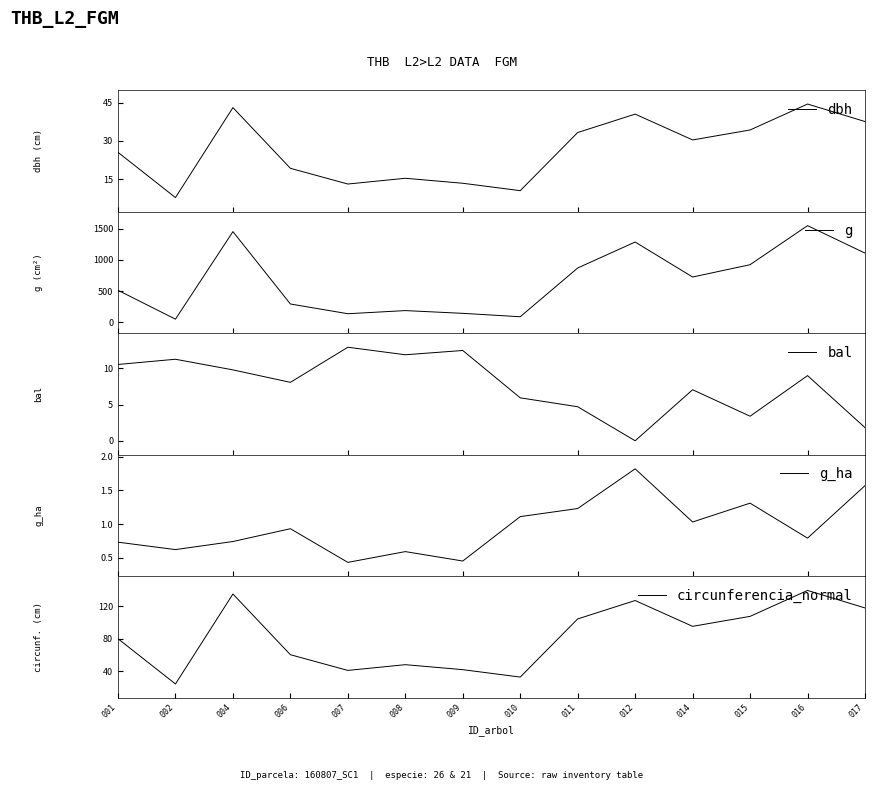

What is the highest value of the g_ha series?

1.8